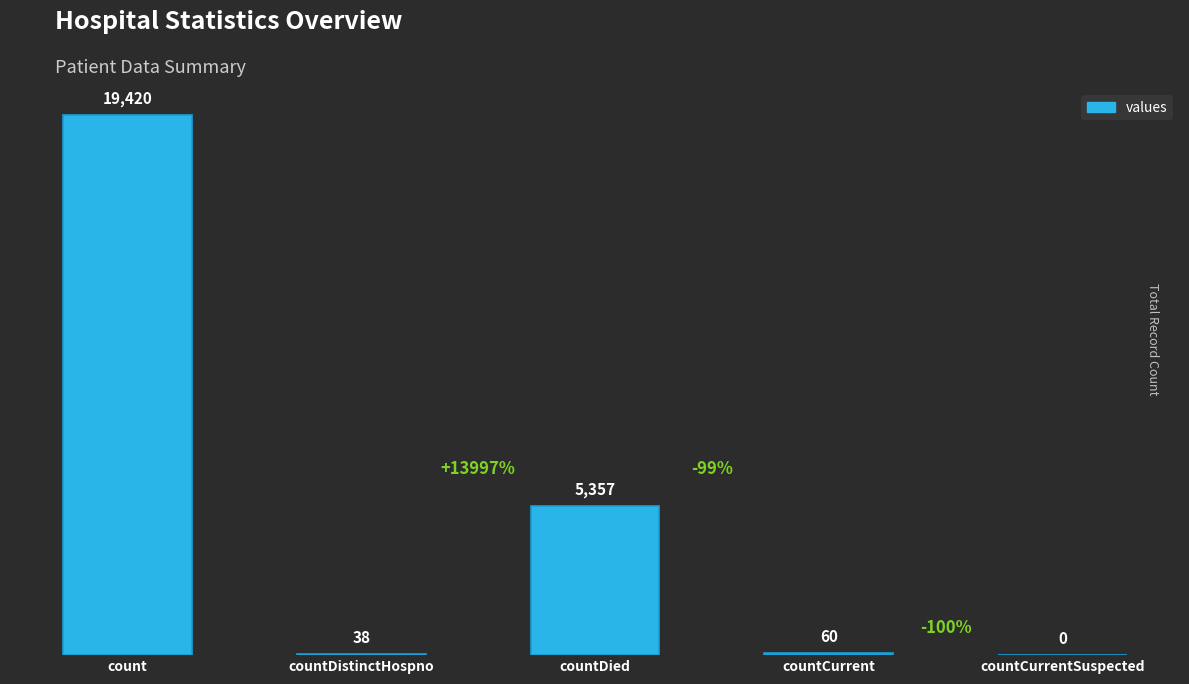

How many series are shown in this chart?

1